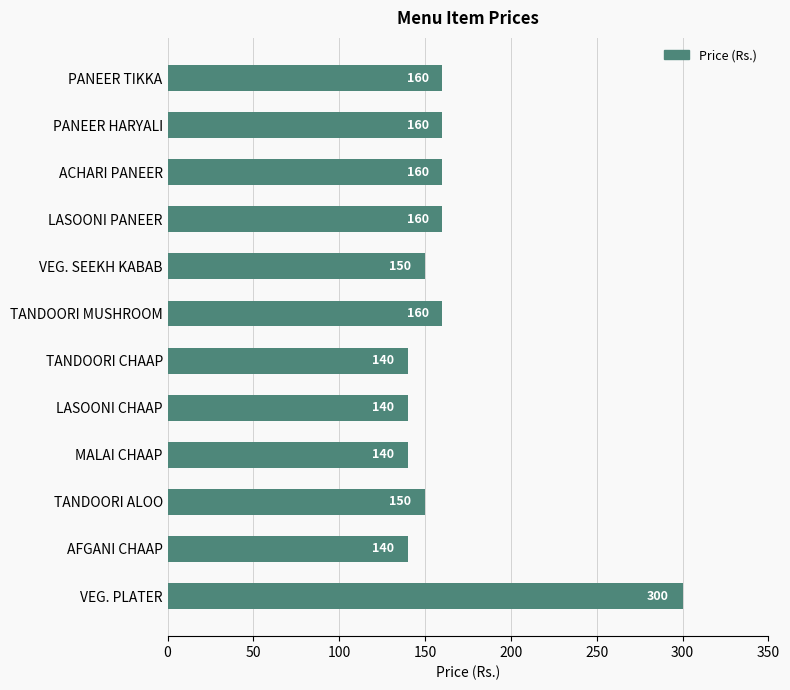

What is the value of the 10th bar from the top?

150